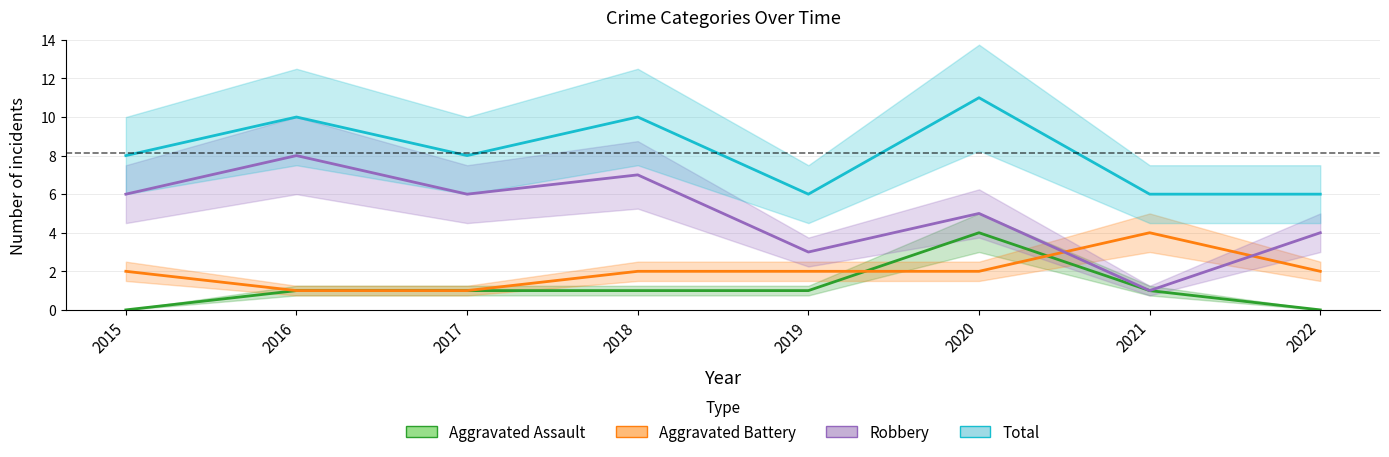

What is the average value of the Aggravated Assault series?

1